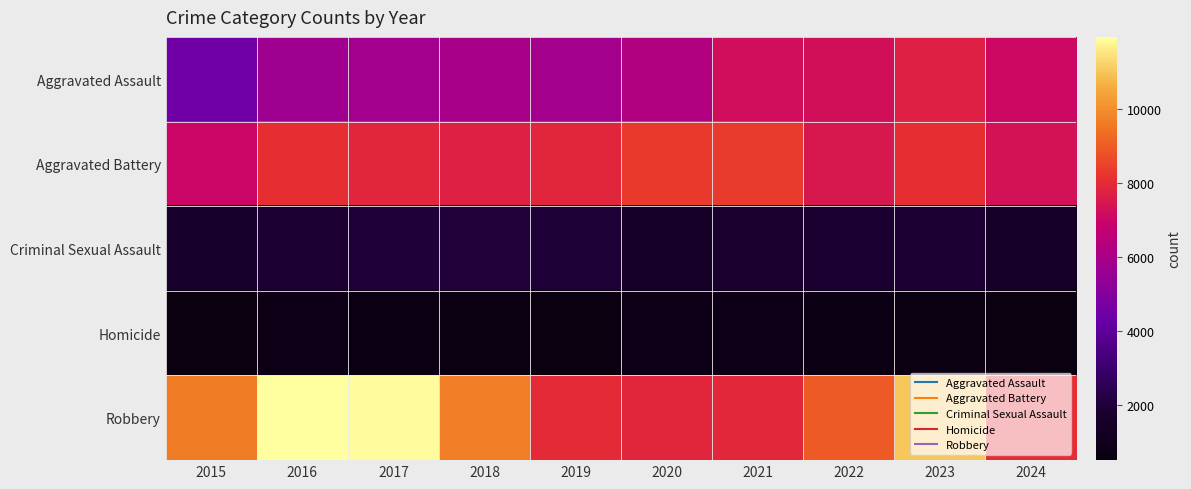

Reading left to right, extract all data points from this chart.

Aggravated Assault: 2015=4480	2016=5713	2017=5793	2018=6002	2019=5841	2020=6265	2021=7242	2022=7280	2023=7710	2024=7053
Aggravated Battery: 2015=7019	2016=8086	2017=7845	2018=7735	2019=7858	2020=8321	2021=8347	2022=7491	2023=8078	2024=7311
Criminal Sexual Assault: 2015=1705	2016=1854	2017=1979	2018=2039	2019=1922	2020=1491	2021=1743	2022=1809	2023=1841	2024=1522
Homicide: 2015=496	2016=786	2017=672	2018=588	2019=499	2020=787	2021=804	2022=725	2023=626	2024=521
Robbery: 2015=9638	2016=11960	2017=11880	2018=9681	2019=7995	2020=7855	2021=7920	2022=8963	2023=11053	2024=8045